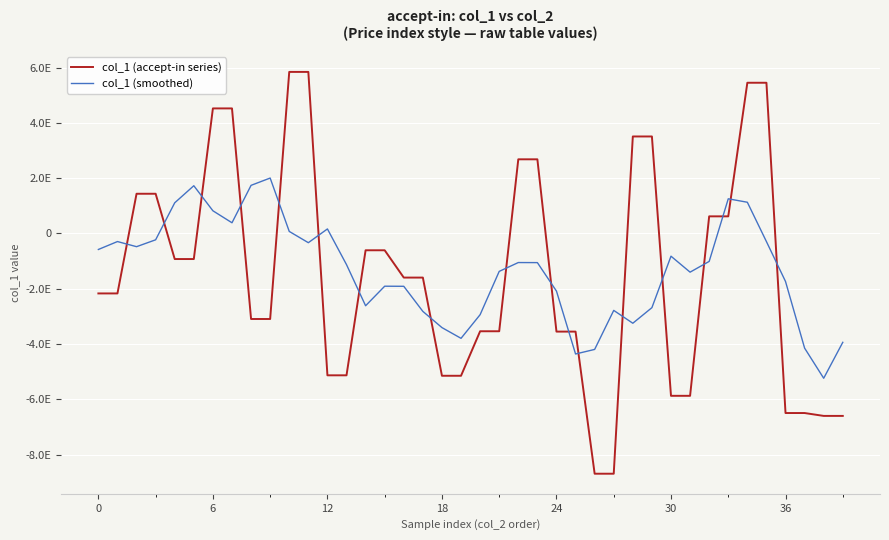

Reading left to right, extract all data points from this chart.

col_1 (accept-in series): -2171795401156654592	-2171795401156654592	1433442366619185152	1433442366619185152	-927892941032708352	-927892941032708352	4520457546016699904	4520457546016699904	-3096437175885903360	-3096437175885903360	5840634514418681856	5840634514418681856	-5133701887106271232	-5133701887106271232	-610900477576715008	-610900477576715008	-1598581985017553664	-1598581985017553664	-5150127659989332992	-5150127659989332992	-3540092375262100992	-3540092375262100992	2679231733991516672	2679231733991516672	-3552554099424485376	-3552554099424485376	-8692696440973051904	-8692696440973051904	3505502797816362496	3505502797816362496	-5875189016091357184	-5875189016091357184	616198656057194240	616198656057194240	5448590263145251840	5448590263145251840	-6497781584511201280	-6497781584511201280	-6601811190960793600	-6601811190960793600
col_1 (smoothed): -582029687138824832	-295341213814987776	-480919802021529472	-232139309996740224	1106311279437930752	1723714315317433856	817738406816416000	384029559845776896	1737735050936055040	2001770444616451328	70938557991857024	-336514384252216576	160592955409621216	-1129714042989458176	-2617557342876705280	-1910533362458961920	-1913818517035574272	-2821663953518097408	-3407502333055174656	-3795804411104083968	-2940241667302270464	-1374369788506100736	-1054855076393130880	-1057347421225607808	-2087868234367798016	-4362253869360711680	-4196999656595742208	-2785388277147572224	-3249915260480947200	-2686413775504608256	-824634756098558976	-1402495584450392576	-1013878091384614912	1250877764462706944	1126359250778738176	-296436797334940928	-1740038766738538496	-4150119057559747584	-5239837110188797952	-3940280793286557696